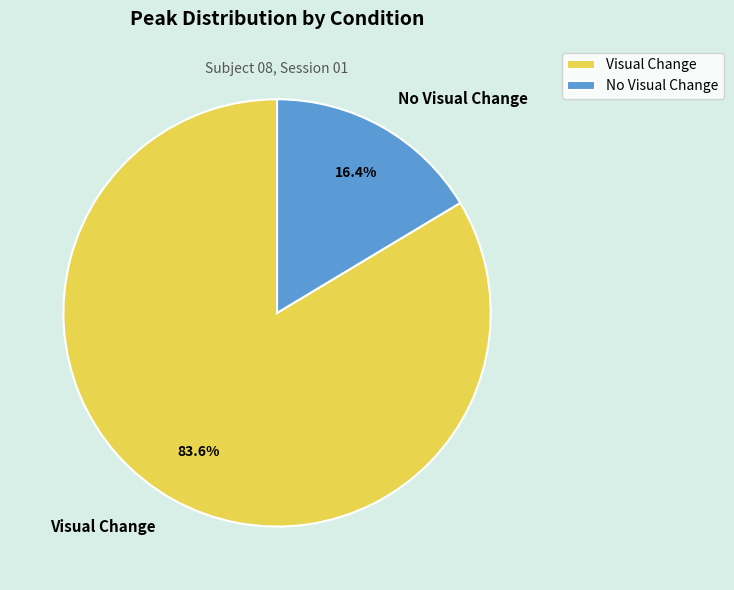

The No Visual Change slice represents 26% of the pie. True or false?

False